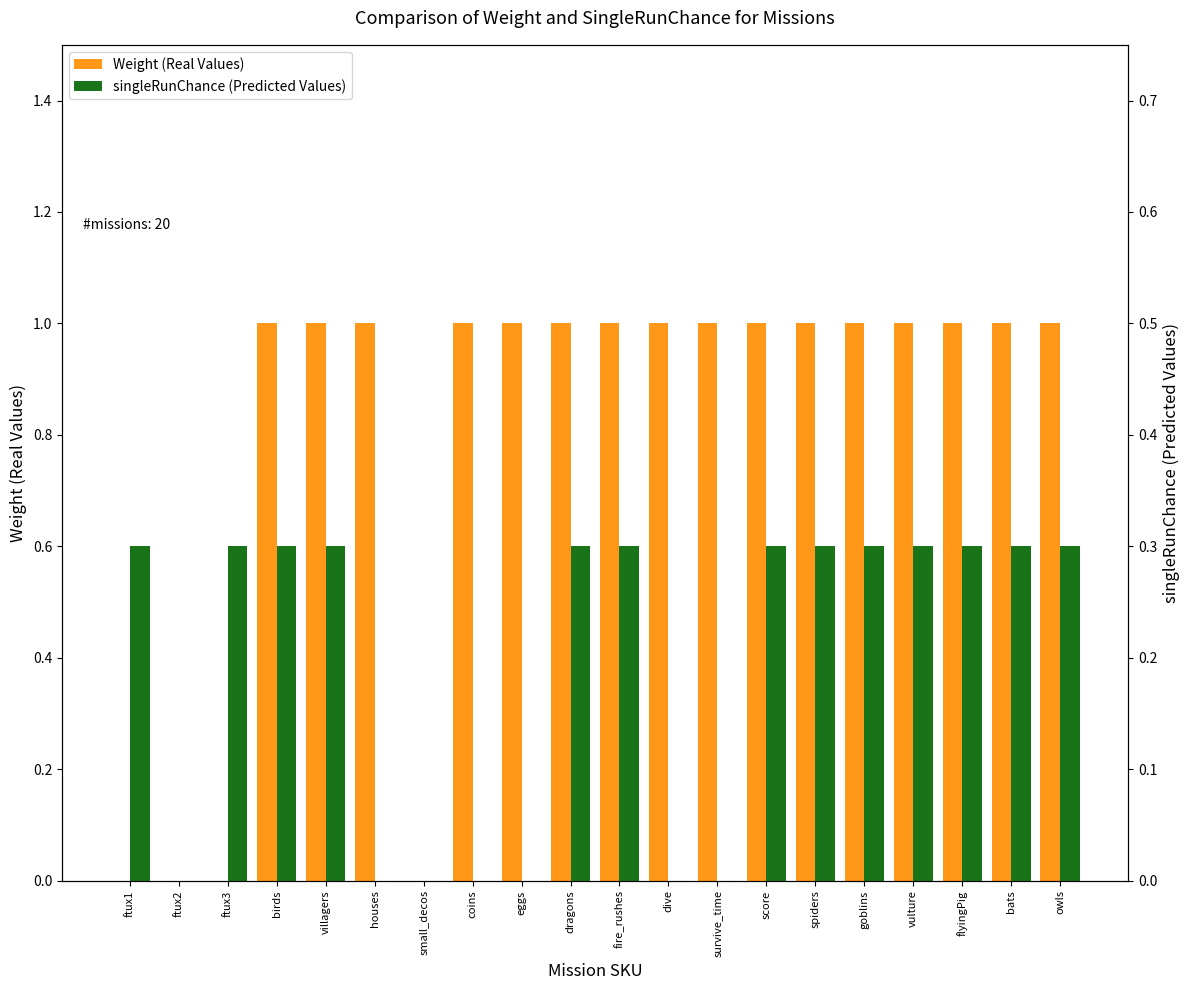

At birds, list the series in order from smallest to largest.

singleRunChance (Predicted Values), Weight (Real Values)